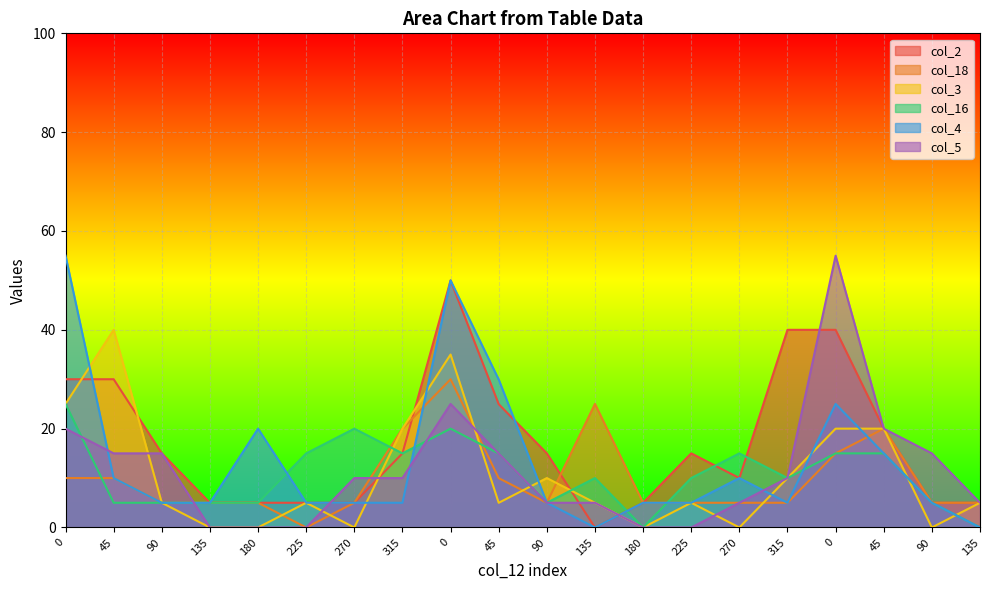

How many lines are shown in the chart?

6